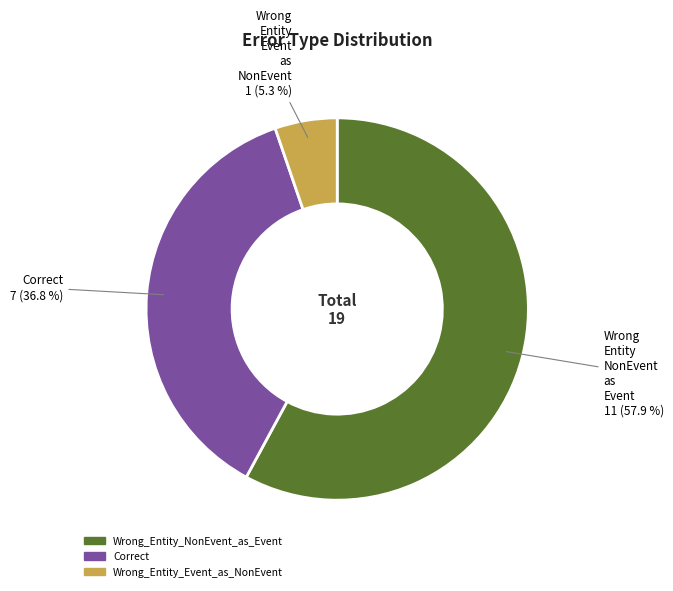

How many slices are in this pie chart?

3